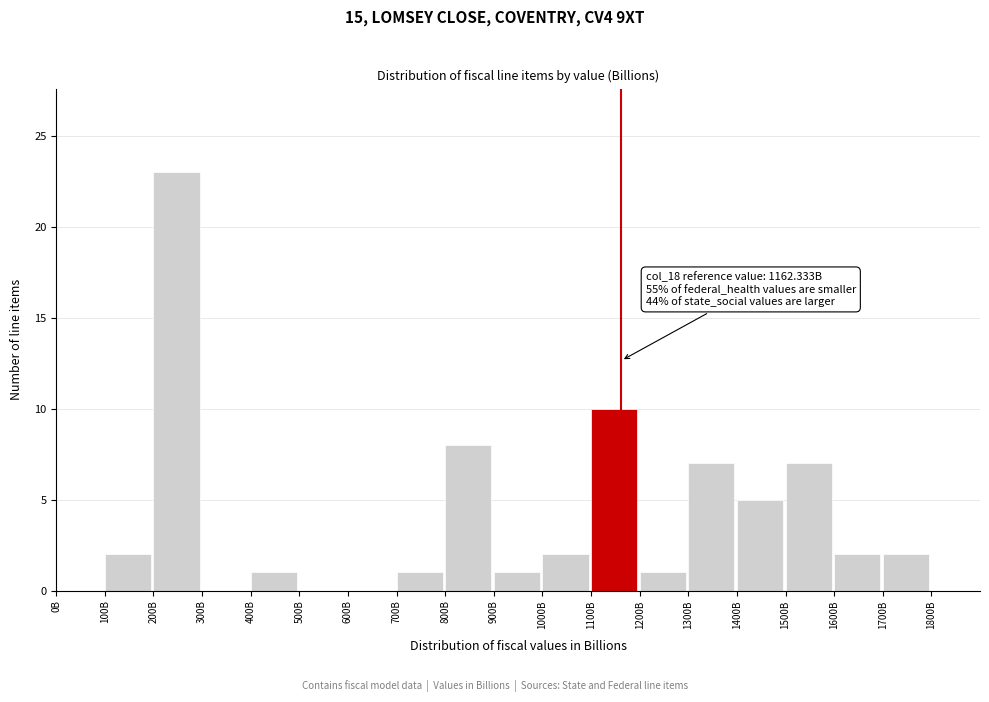

Reading left to right, transcribe all the data shown in this chart.

0B=0	100B=2	200B=23	300B=0	400B=1	500B=0	600B=0	700B=1	800B=8	900B=1	1000B=2	1100B=10	1200B=1	1300B=7	1400B=5	1500B=7	1600B=2	1700B=2	1800B=0